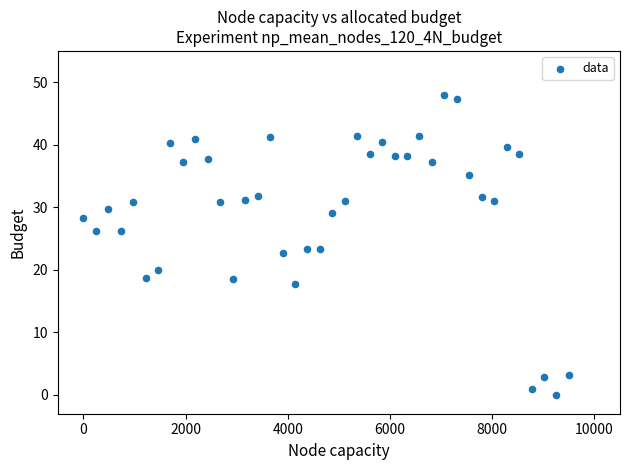

What is the range of Y values (max minus min)?

48.0